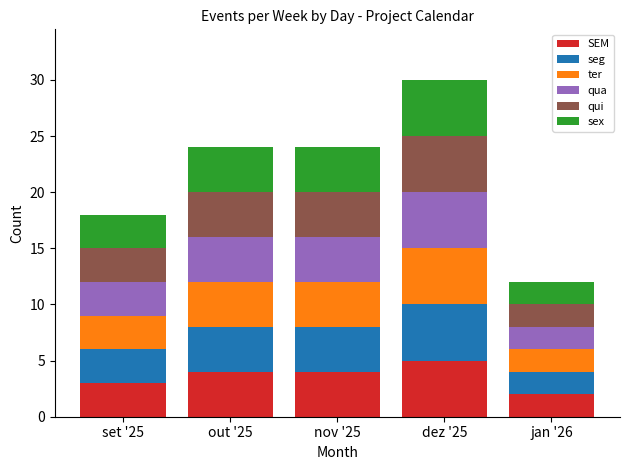

Which category has the highest value in the SEM series?

dez '25